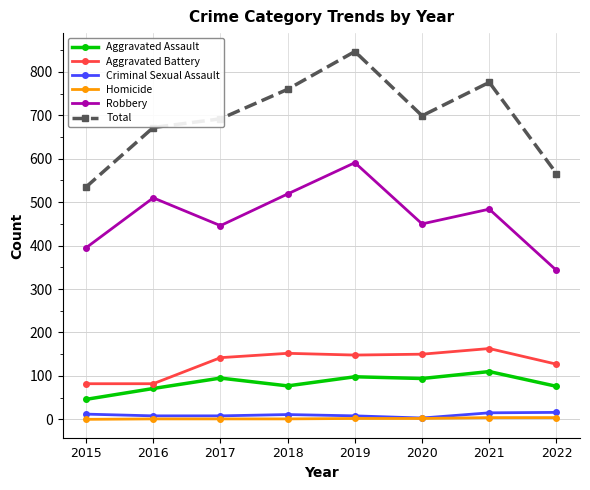

What is the sum of the Criminal Sexual Assault values at 2021 and 2018?

26